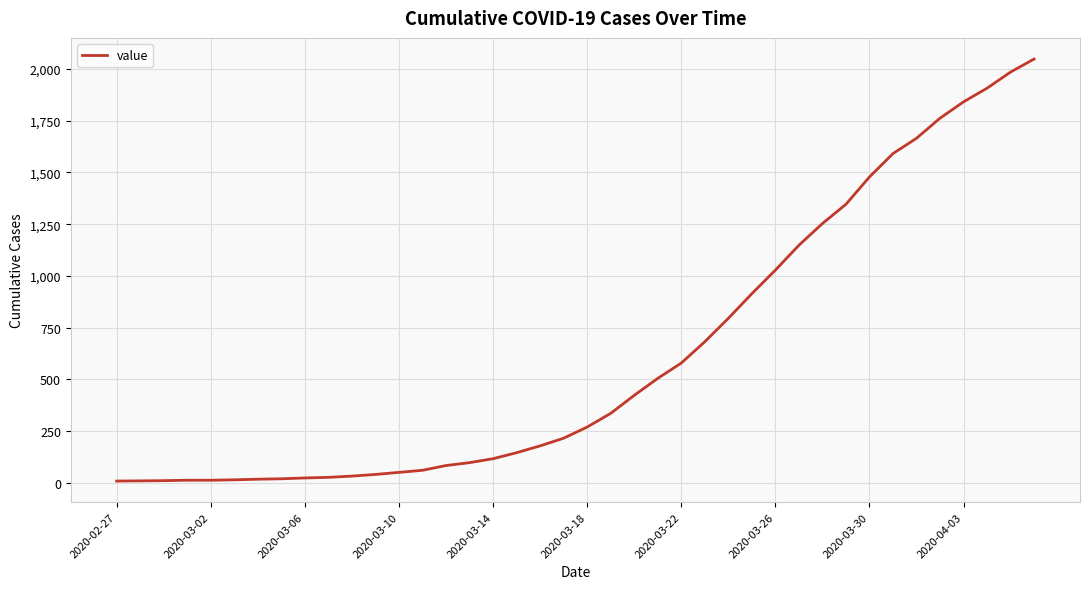

What is the maximum value shown in the chart?

2048